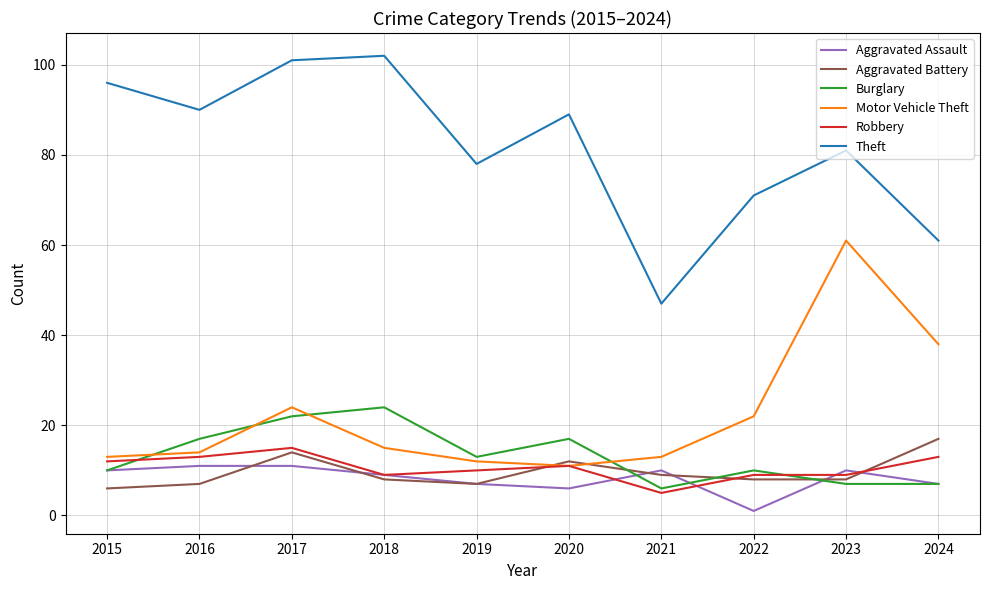

True or false: Aggravated Assault and Theft cross at least once.

False